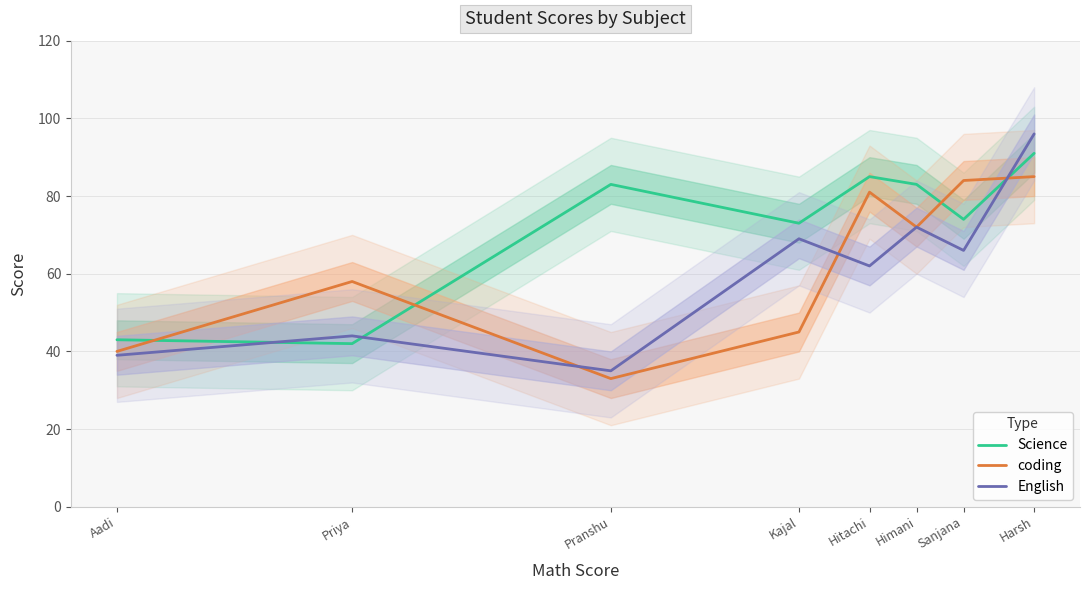

Does the chart display data point markers on the line(s)?

No